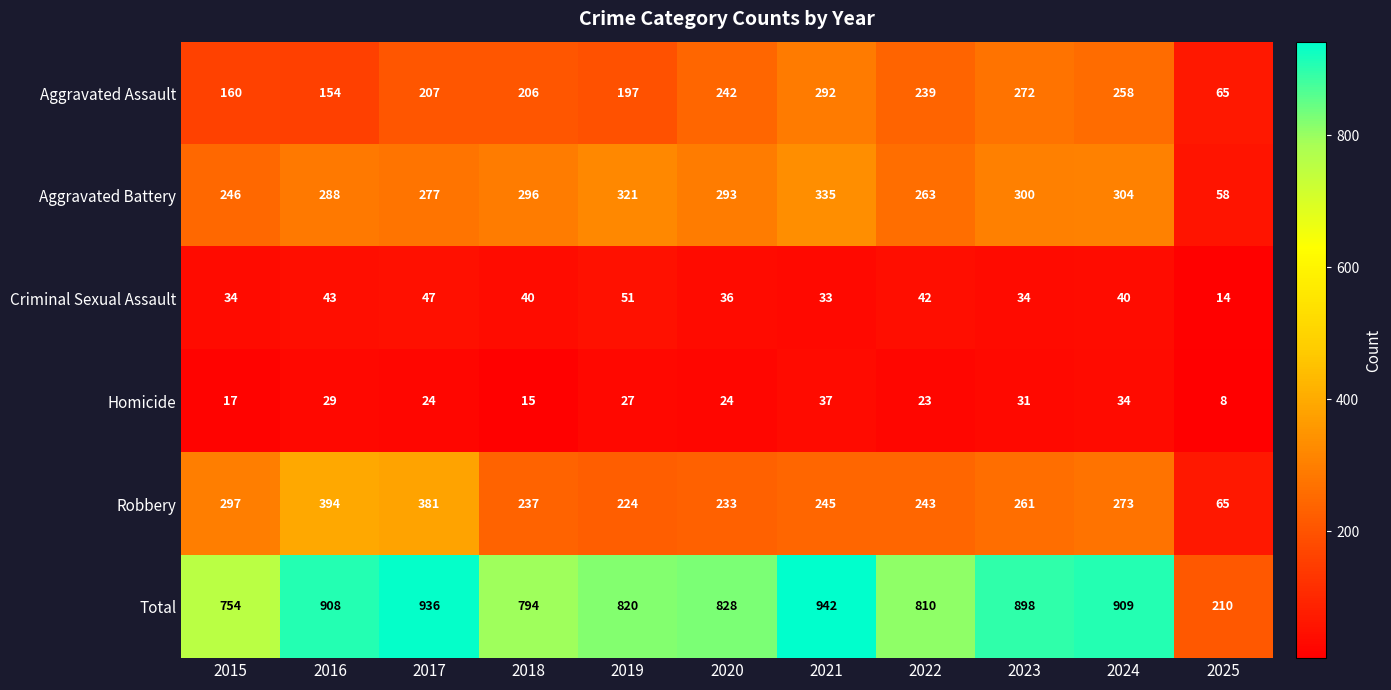

What is the highest value of the Criminal Sexual Assault series?

51